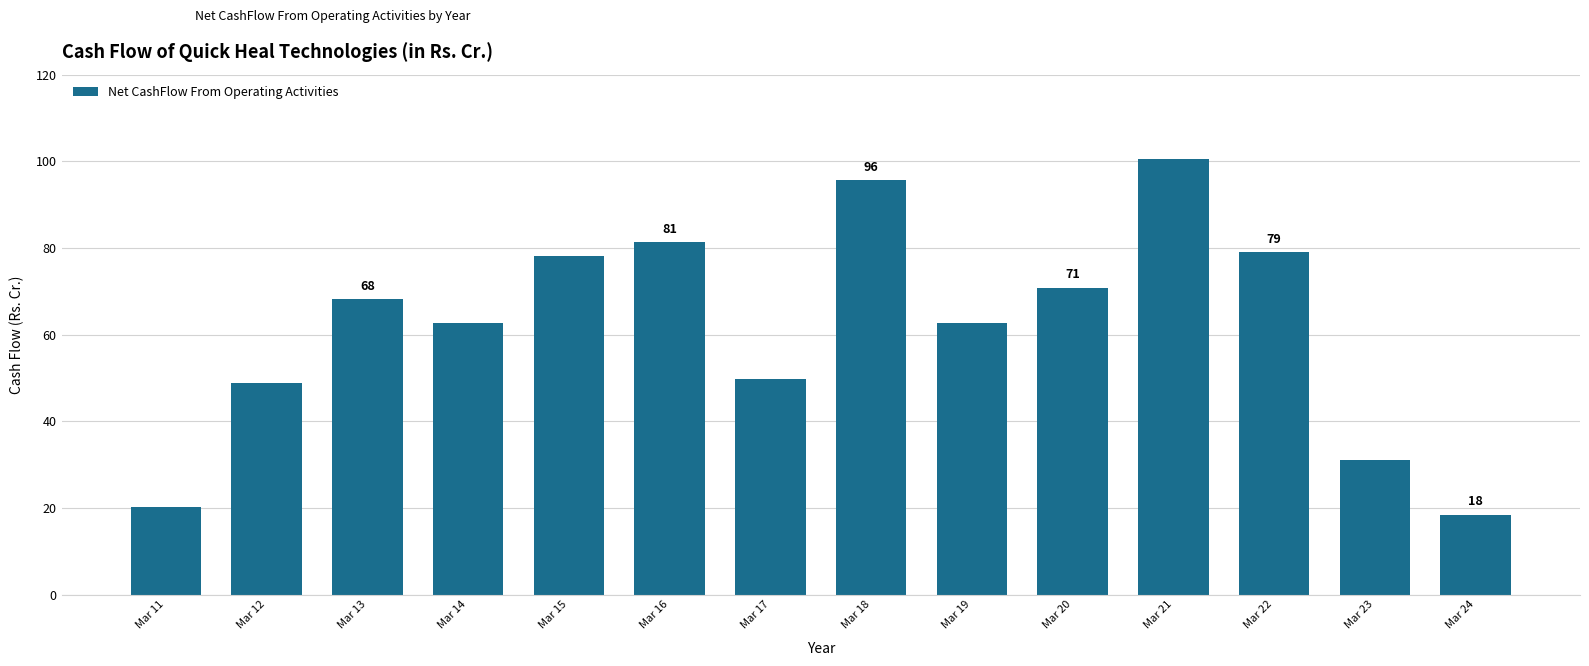

Read the value at Mar 17.

49.8